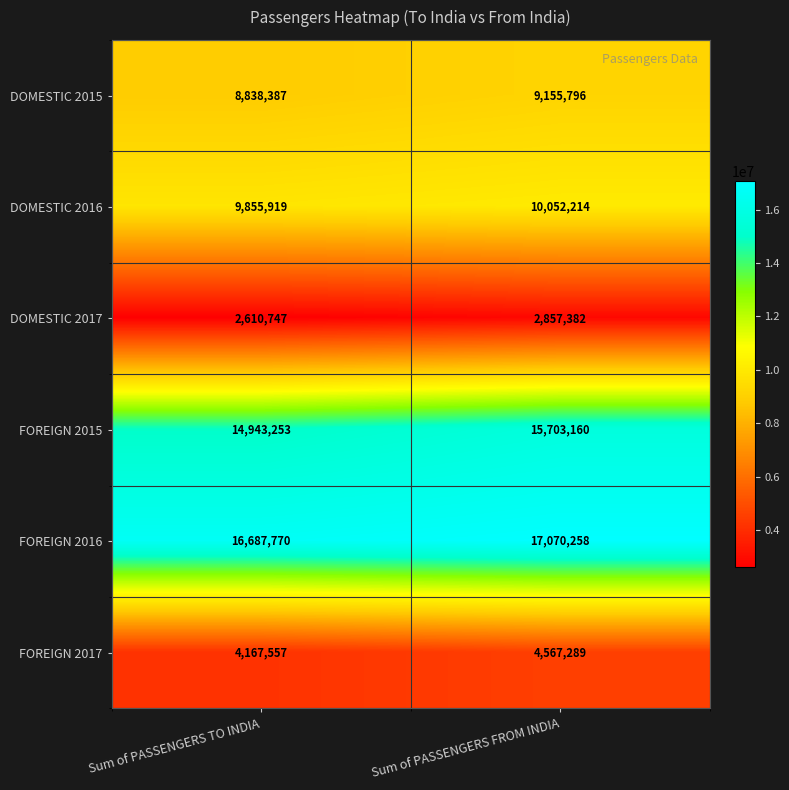

Which series has the widest spread of values?

FOREIGN 2015